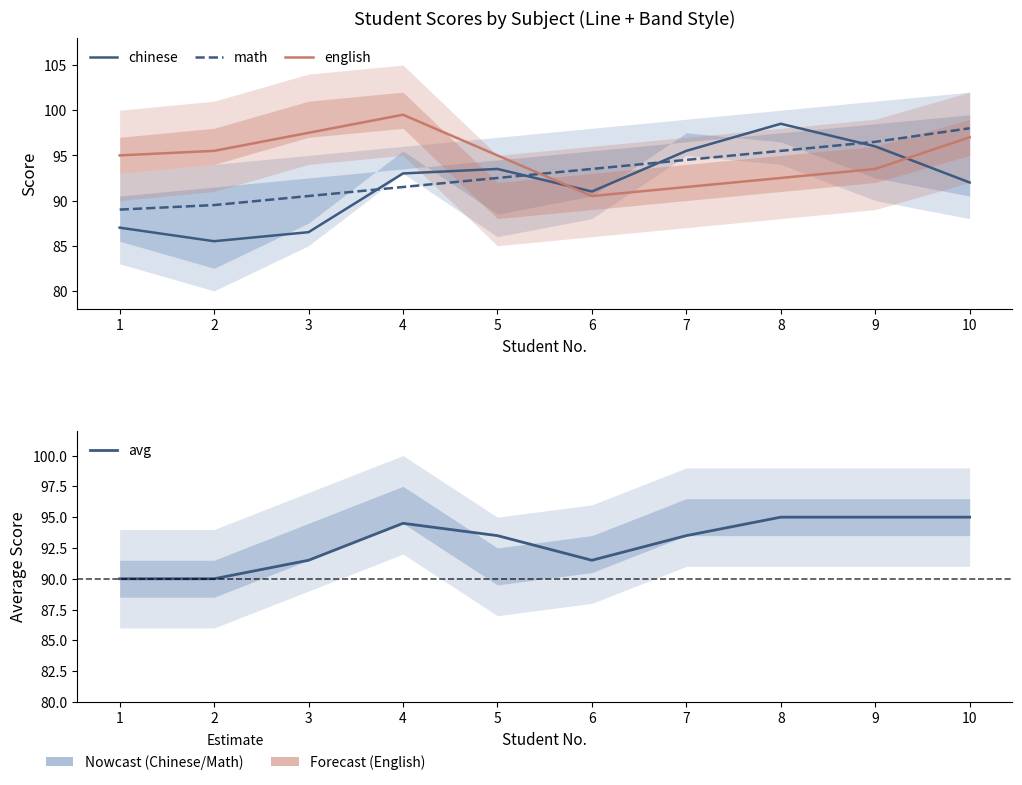

Reading left to right, list all the values displayed in this chart.

chinese: 87.0	85.5	86.5	93.0	93.5	91.0	95.5	98.5	96.0	92.0
math: 89.0	89.5	90.5	91.5	92.5	93.5	94.5	95.5	96.5	98.0
english: 95.0	95.5	97.5	99.5	95.0	90.5	91.5	92.5	93.5	97.0
avg: 90.0	90.0	91.5	94.5	93.5	91.5	93.5	95.0	95.0	95.0